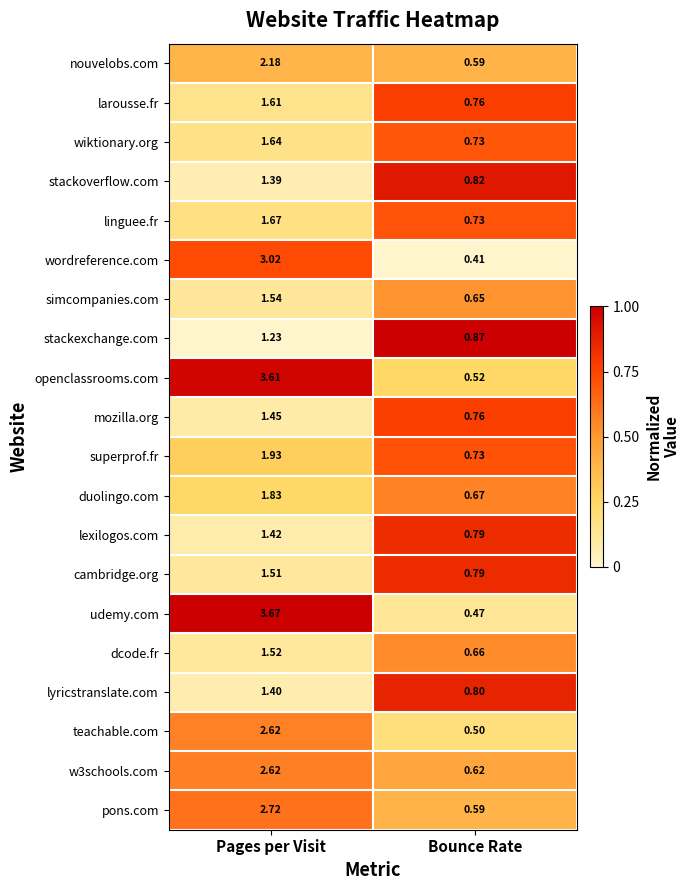

Which series has the widest spread of values?

udemy.com